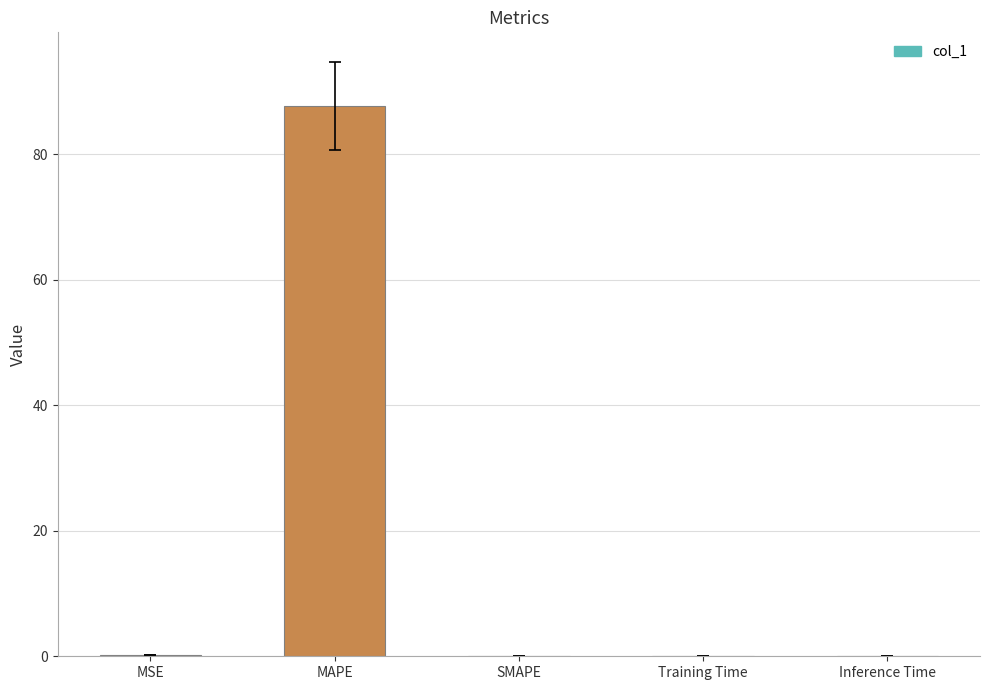

What is the change in value from MAPE to SMAPE?

-87.7